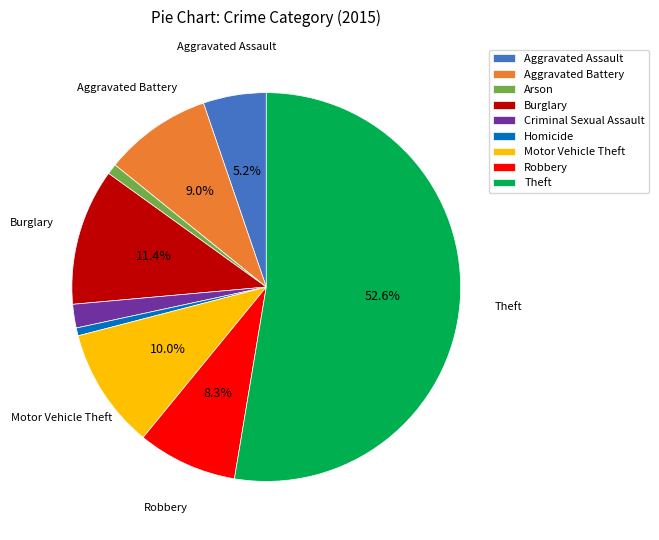

What percentage is the Burglary slice, to the nearest percent?

11%